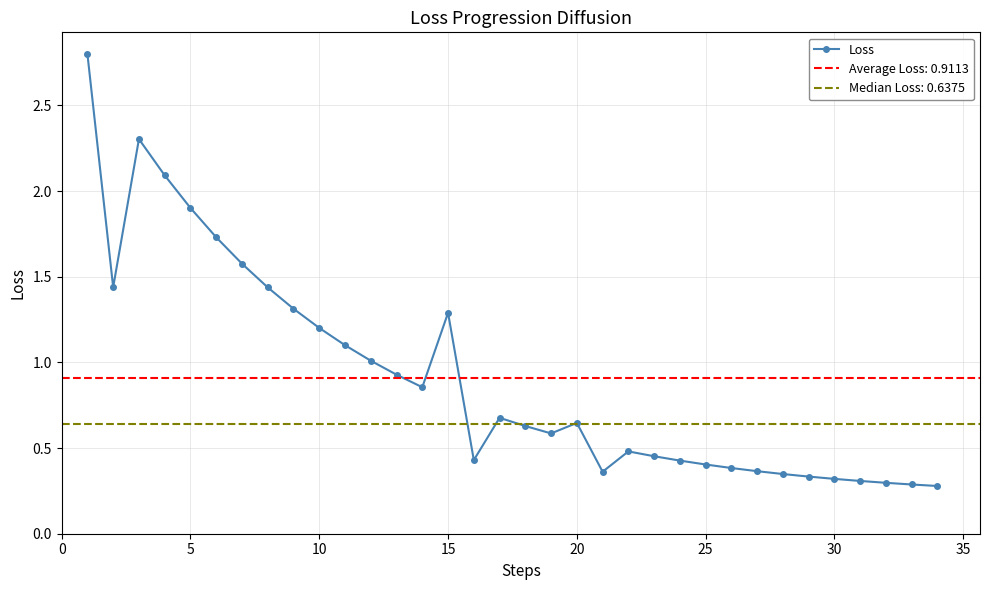

How many distinct data groups are displayed?

1